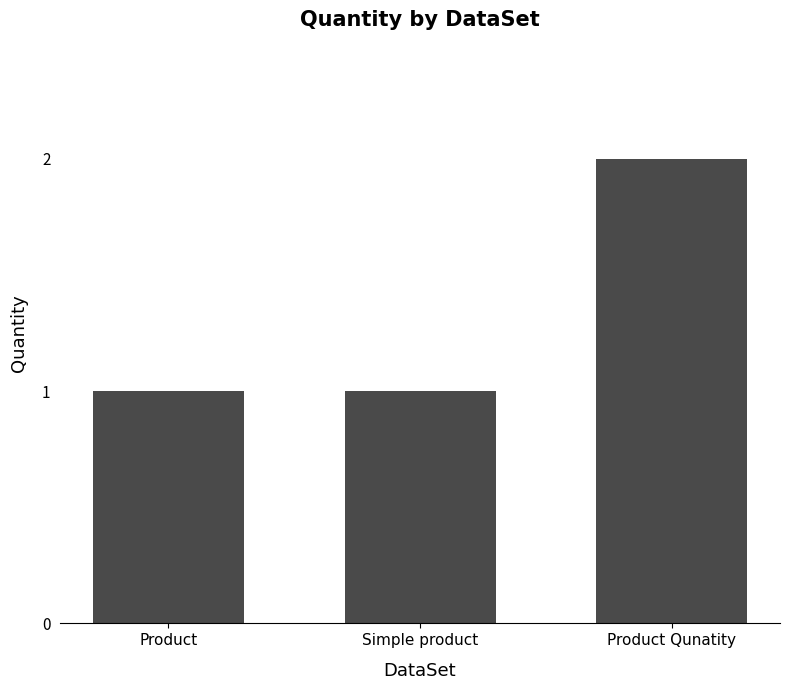

Does the chart contain any negative values?

No